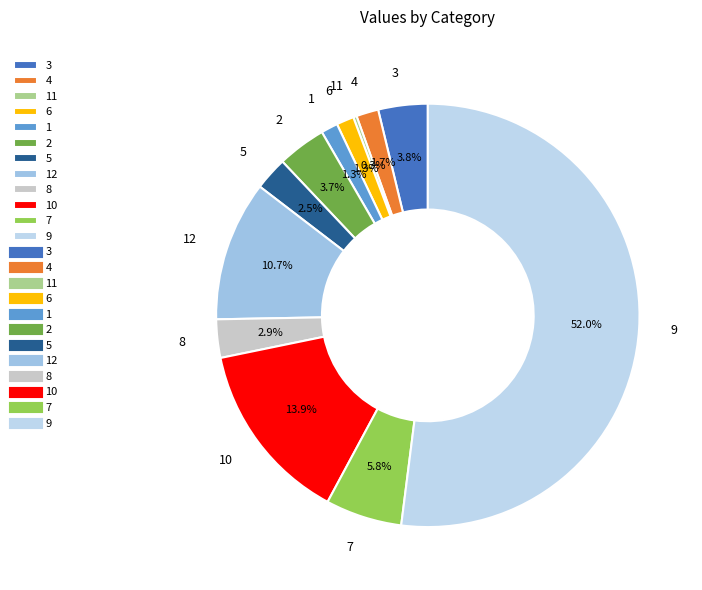

Which category has the biggest portion of the pie?

9